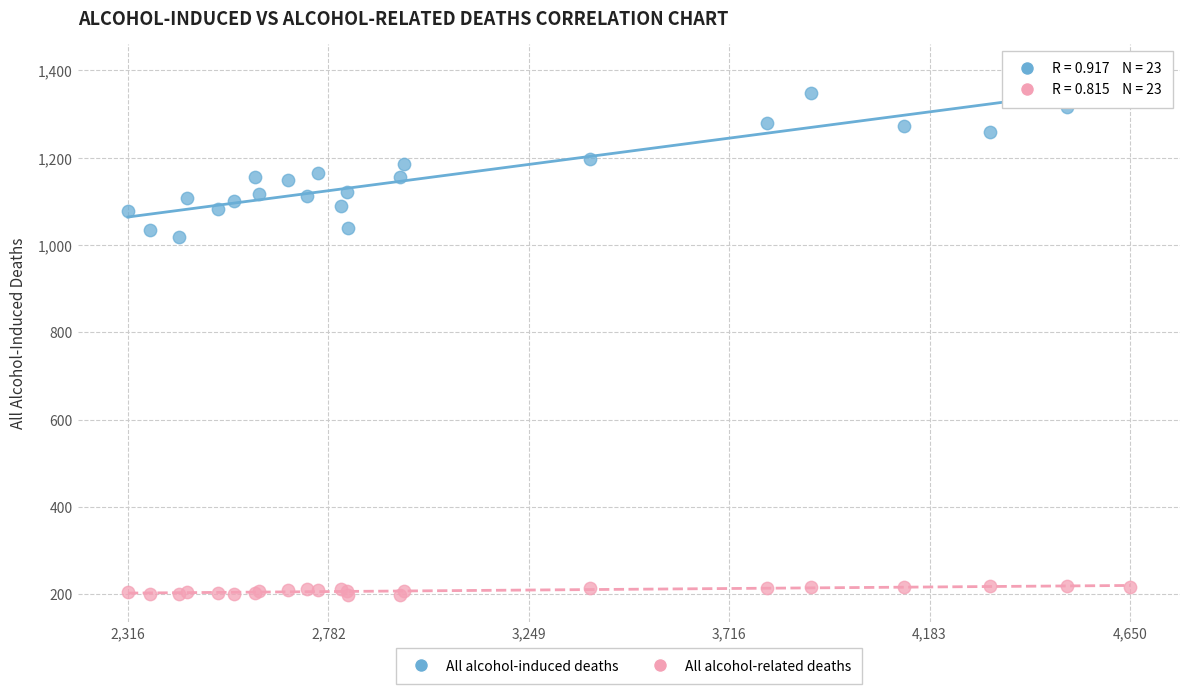

Across all series, what Y value is closest to 799?

1019